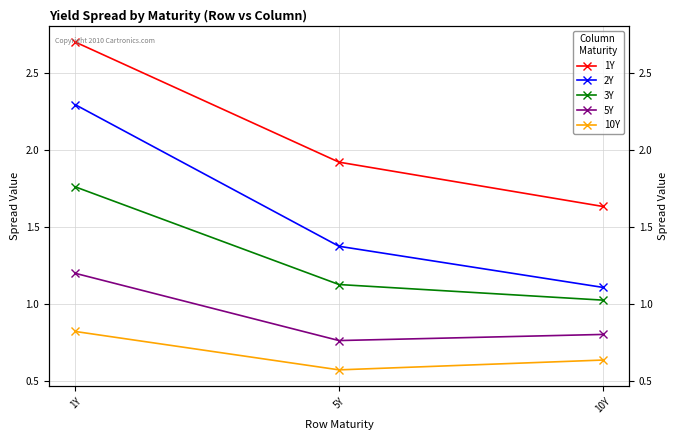

Does the chart display data point markers on the line(s)?

Yes